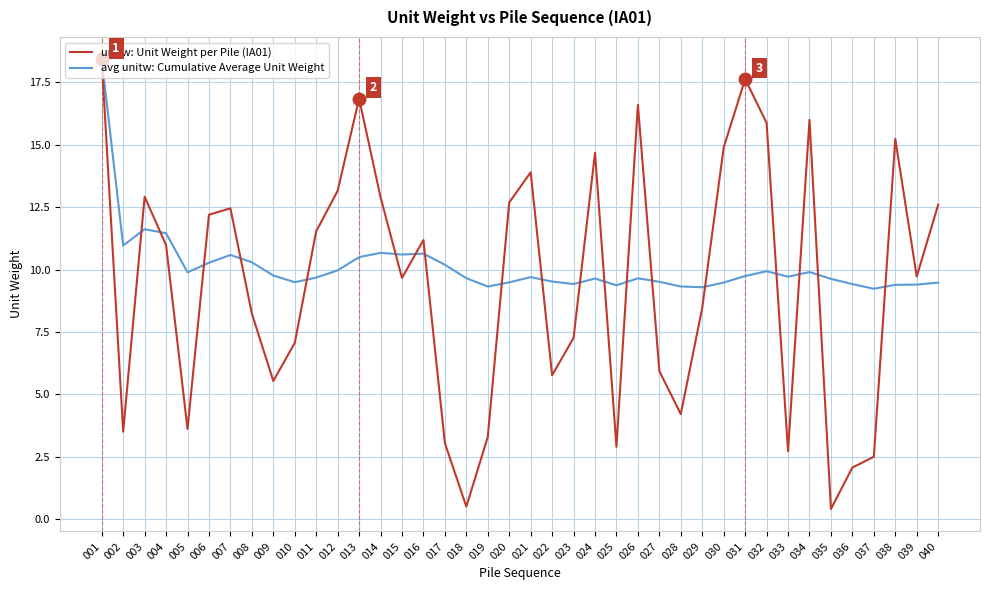

The avg unitw: Cumulative Average Unit Weight series shows 13.7 at 013. True or false?

False